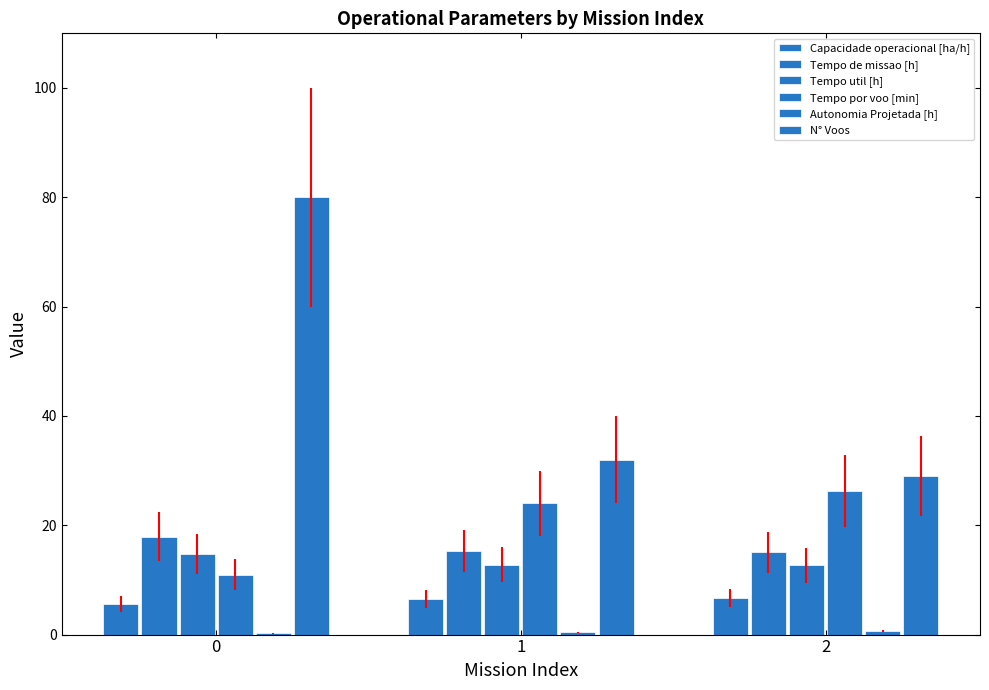

The Tempo util [h] series shows 16.8 at 2. True or false?

False